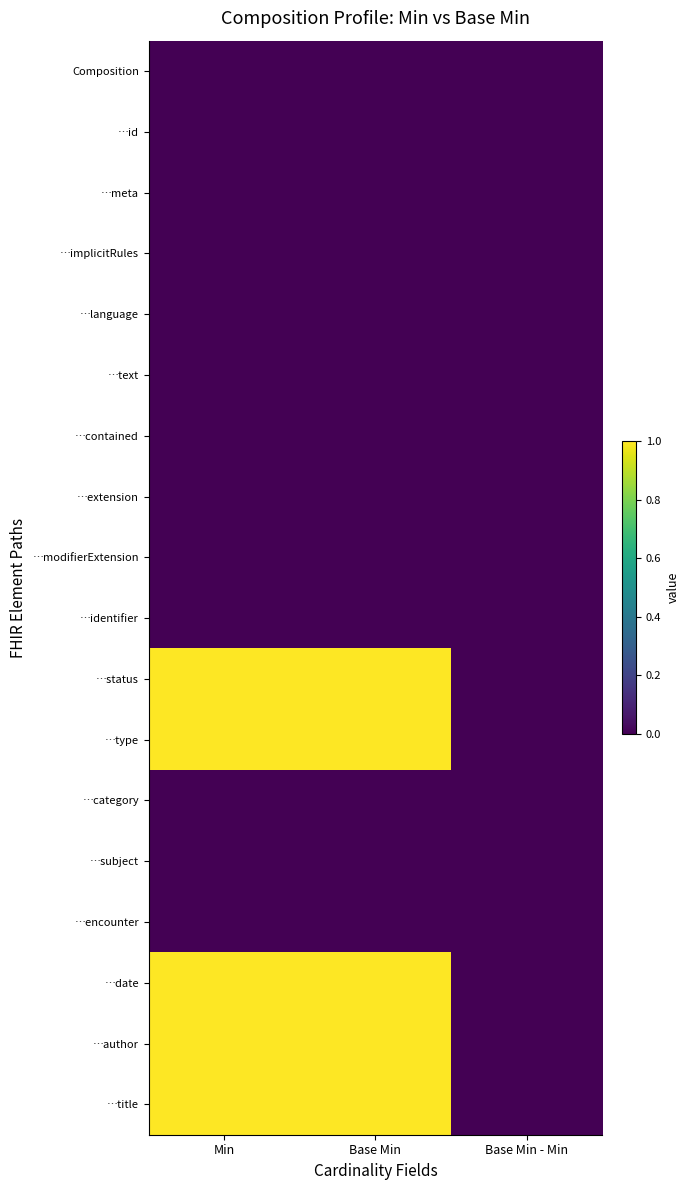

Which series has the largest total across all categories?

…status